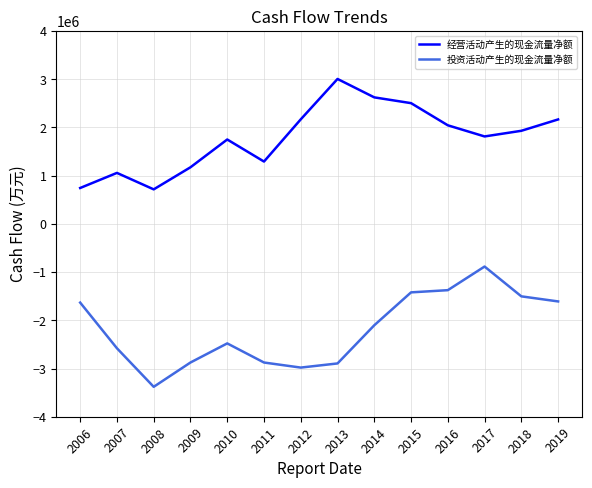

What is the minimum value for 投资活动产生的现金流量净额?

-3379580